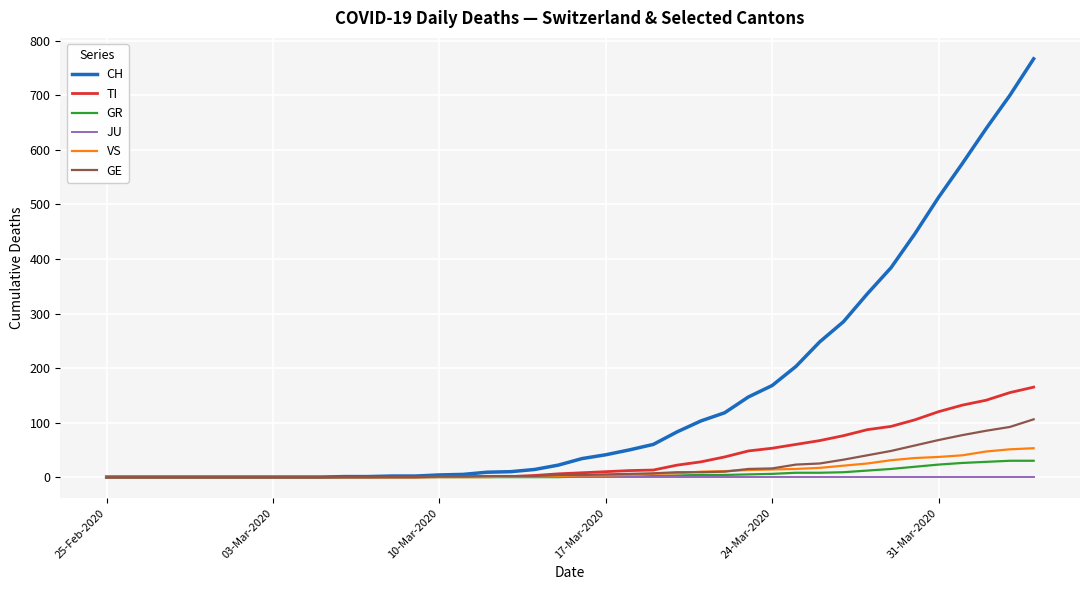

Which series has the largest range (max minus min)?

CH